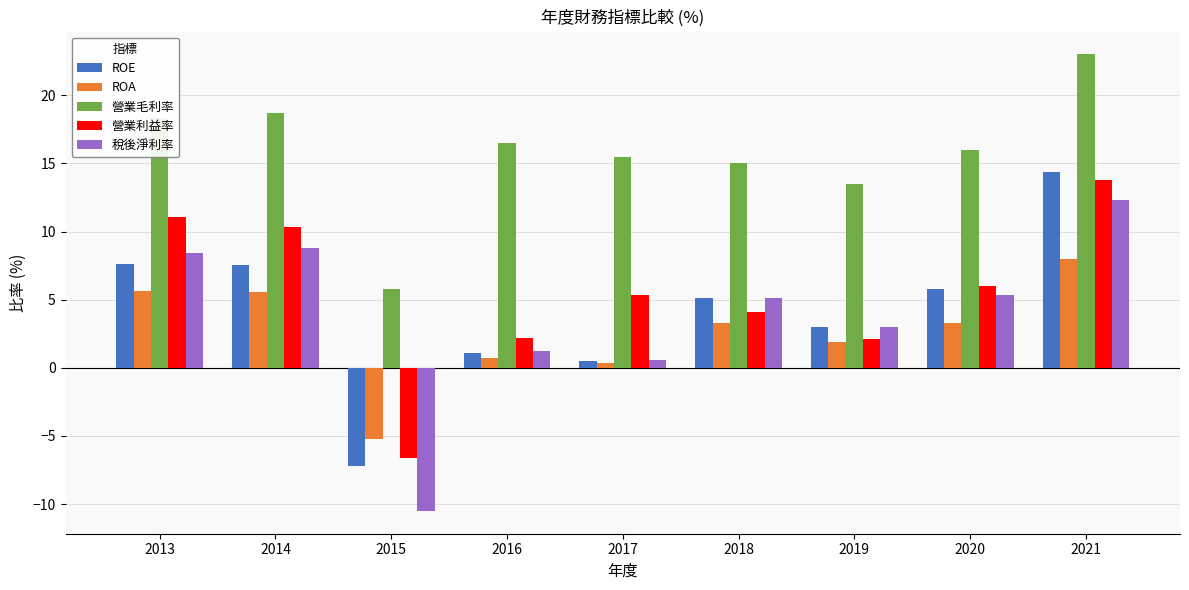

The ROA series shows 5.6 at 2013. True or false?

True